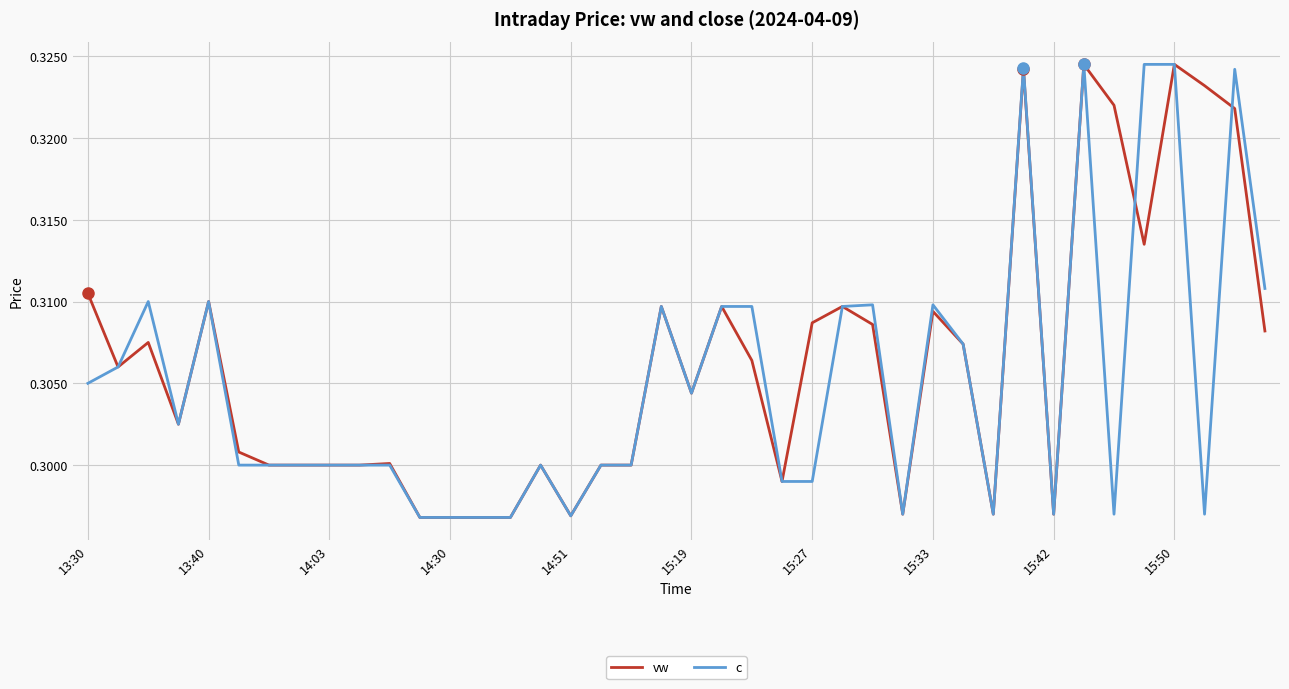

What is the value of the c point at the 7th from the left?

0.3